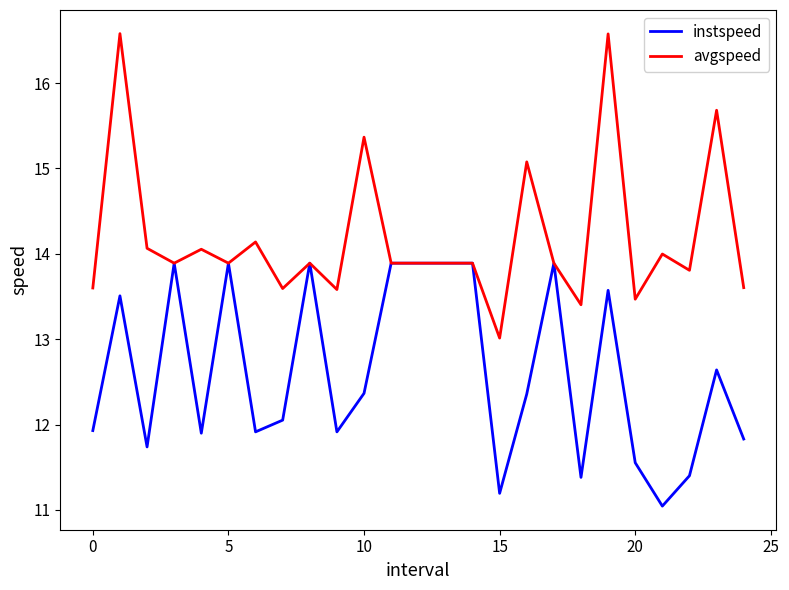

What is the greatest value displayed?

16.6